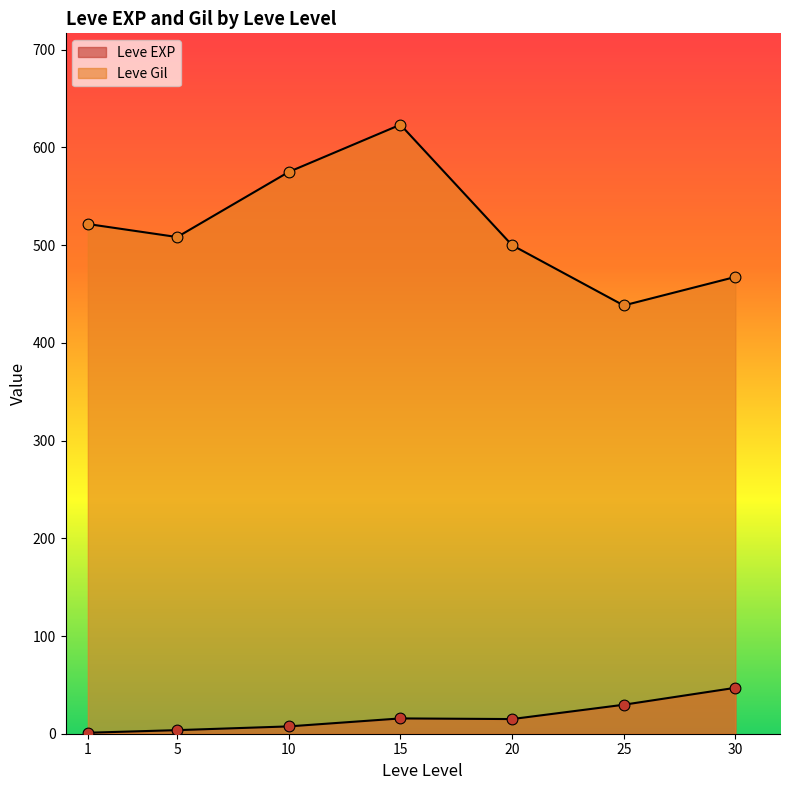

Is the value of Leve Gil at 1 greater than the value of Leve EXP at 20?

Yes